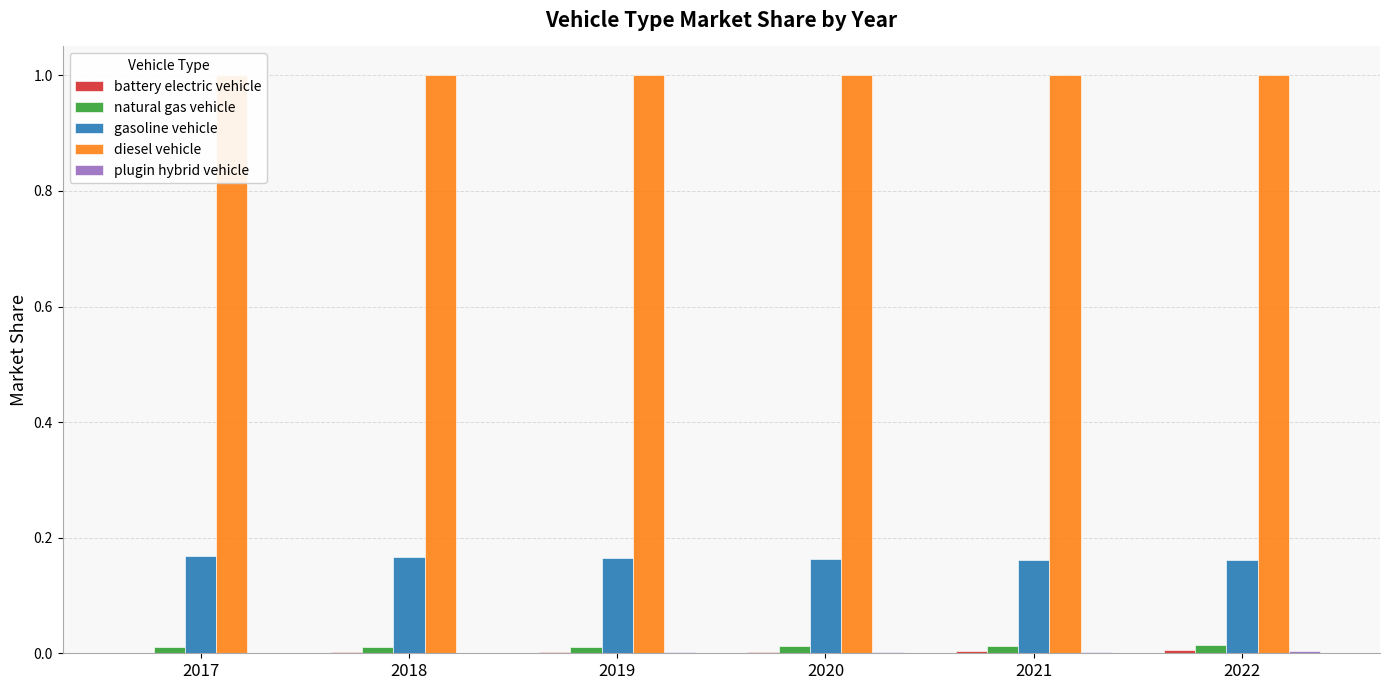

What are all the series names shown in the legend?

battery electric vehicle, natural gas vehicle, gasoline vehicle, diesel vehicle, plugin hybrid vehicle